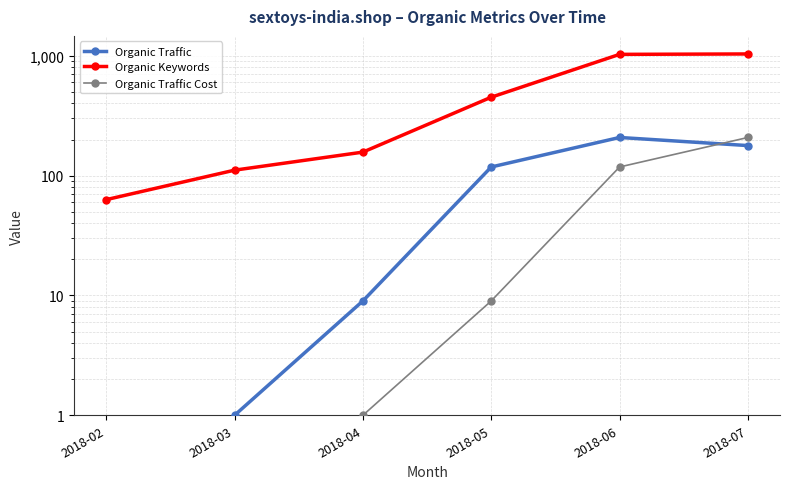

What is the total value across all series at 2018-07?

1421.0